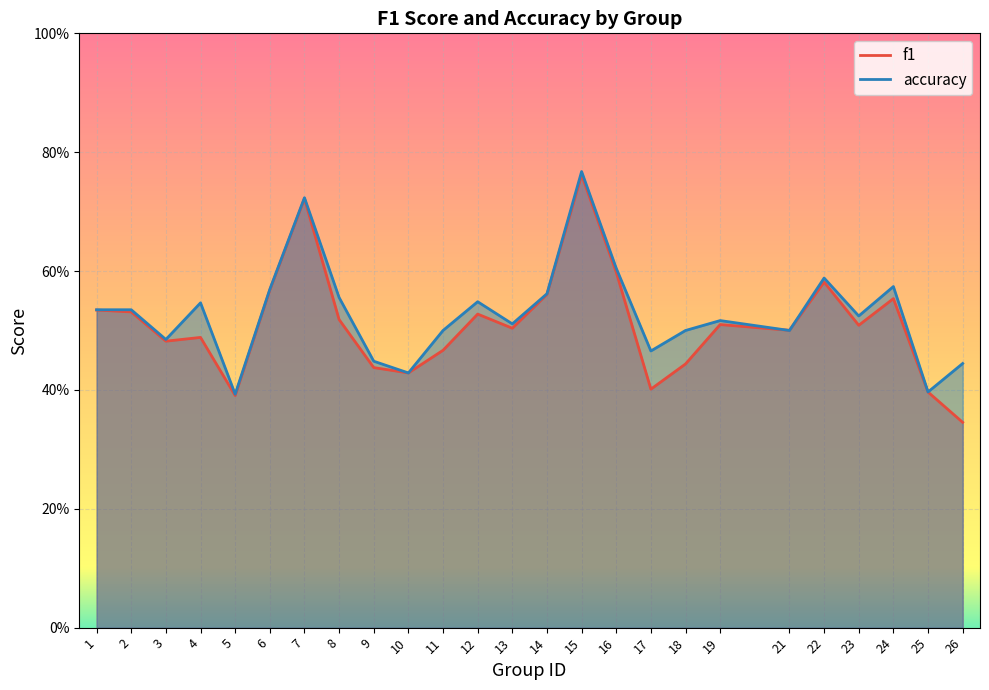

How many lines are shown in the chart?

2